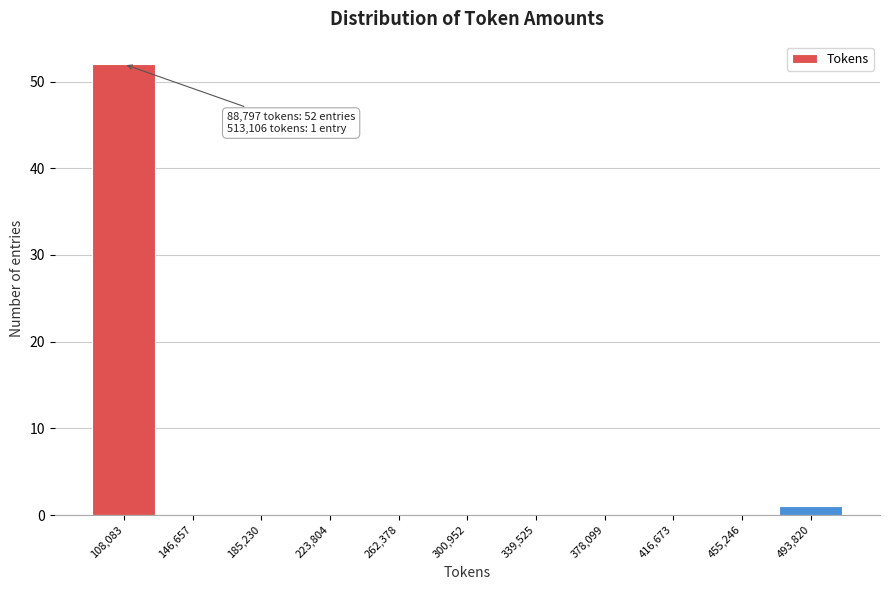

Over which range of the x-axis is the bar tallest?

90000 to 125000